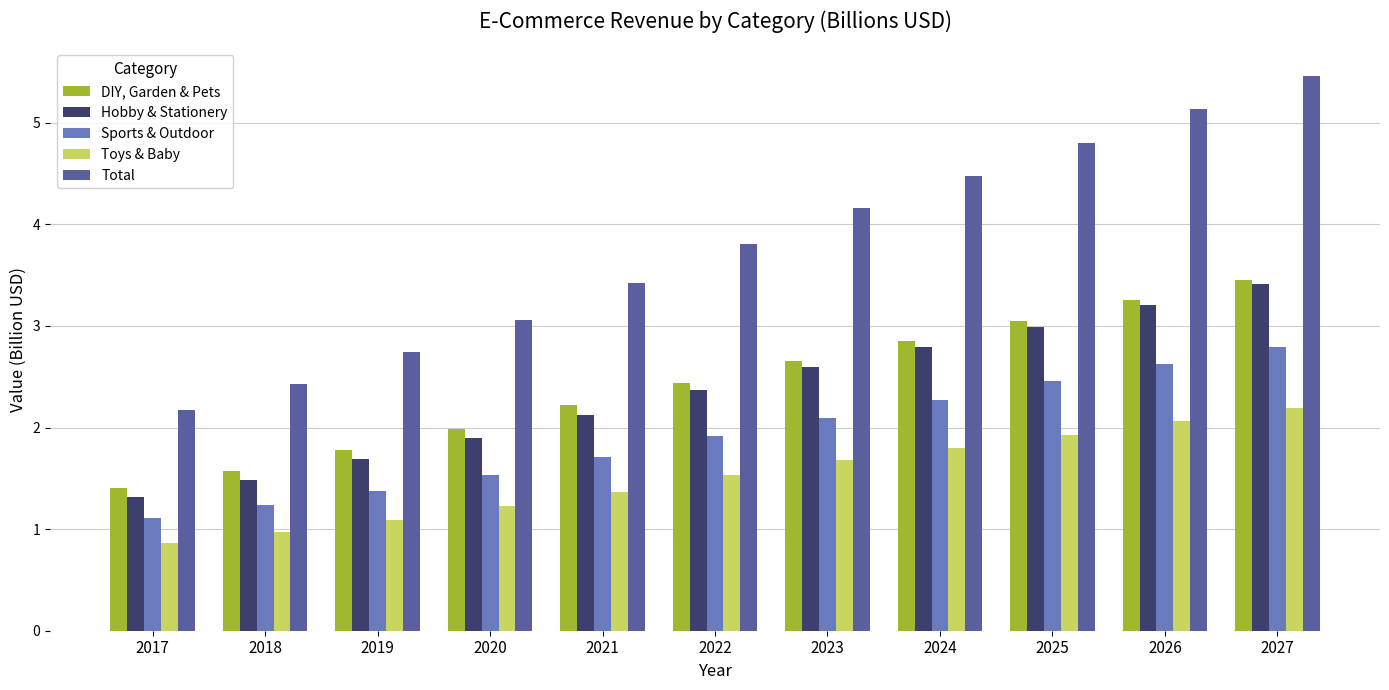

The value of Toys & Baby at 2018 is 1.0. True or false?

True